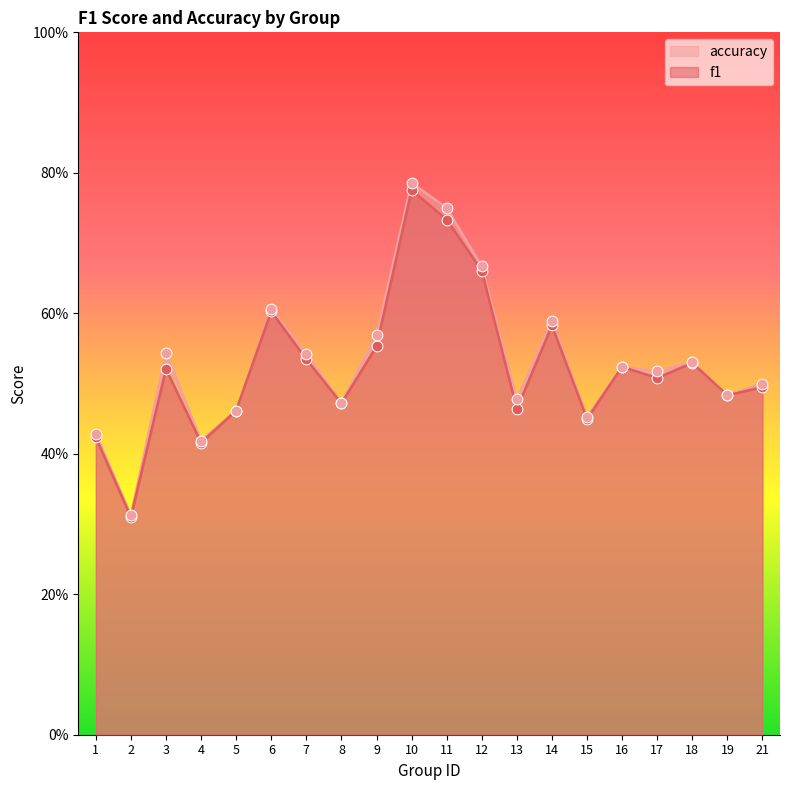

Which series has the largest Y range (max minus min)?

accuracy